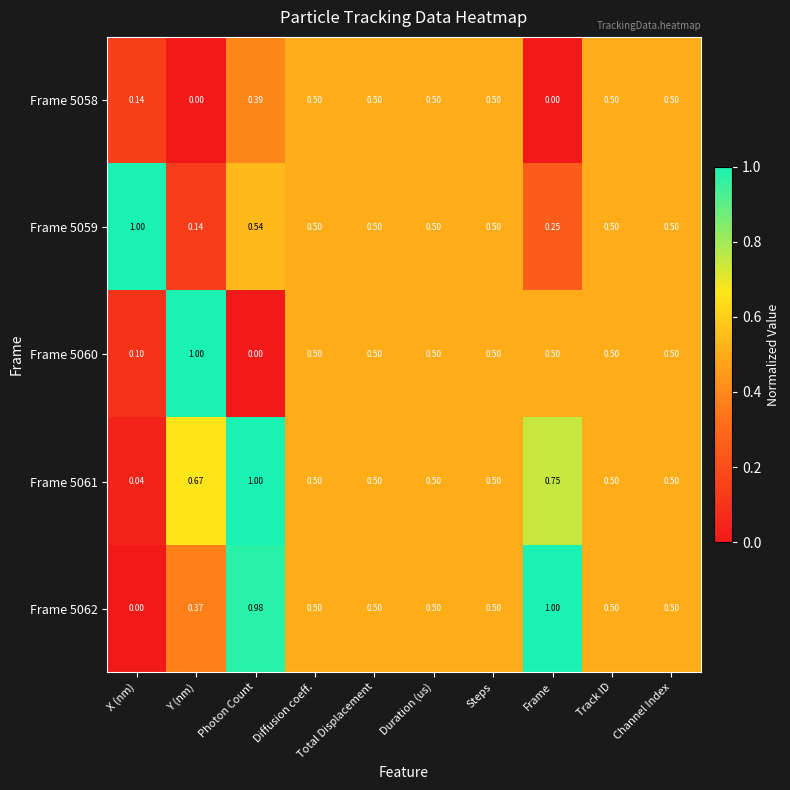

Which category has the highest value in the Frame 5062 series?

Frame